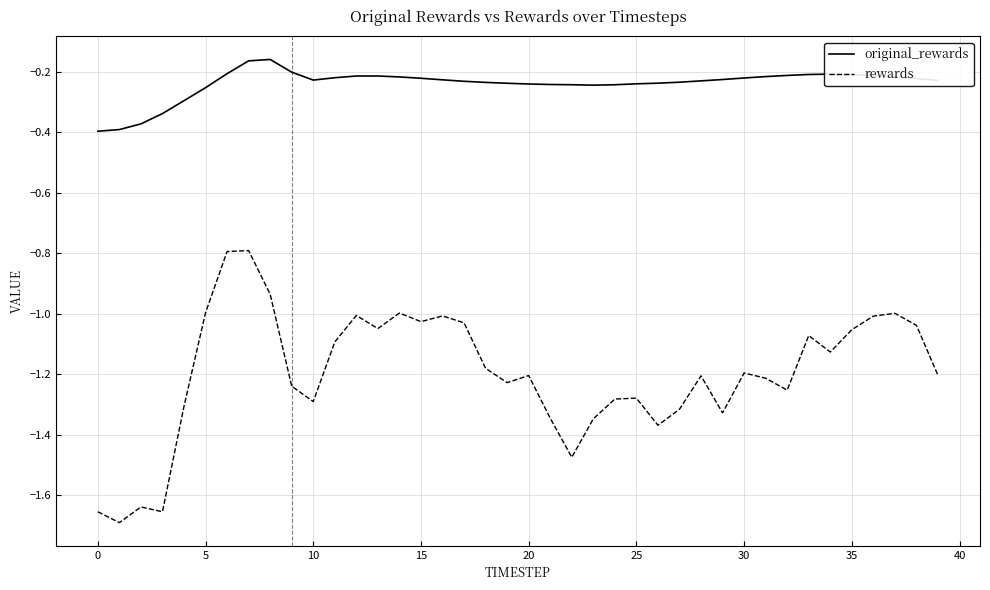

Which series has the largest total across all categories?

original_rewards